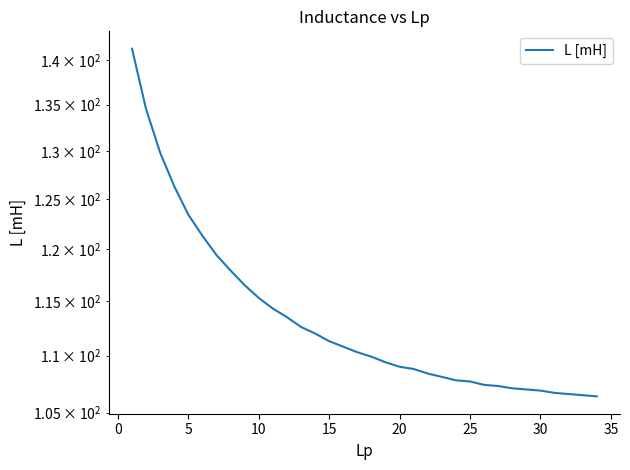

What is the difference between the second highest and minimum values?

28.1